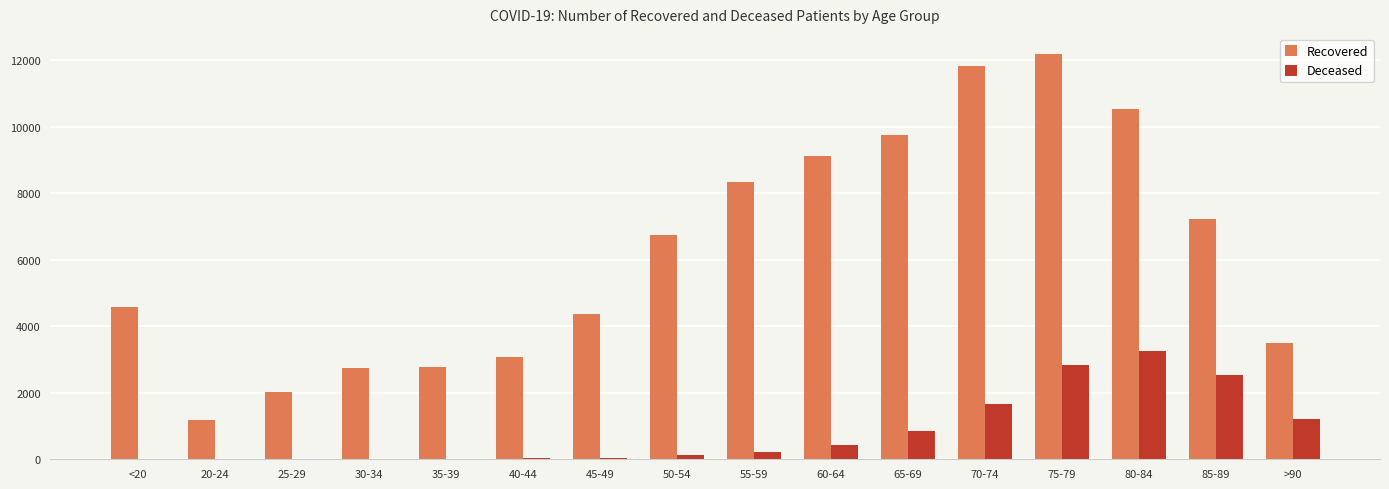

Which series changed the most between 45-49 and 85-89?

Recovered